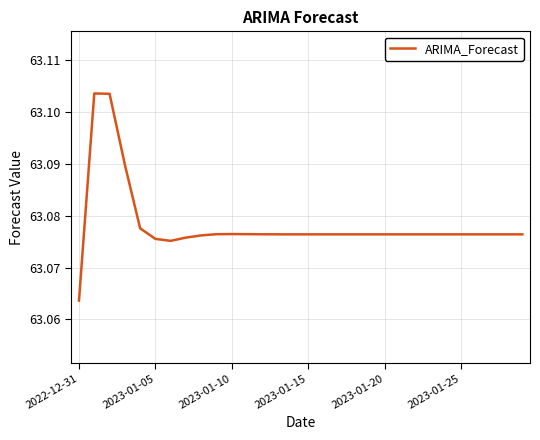

Does the chart display data point markers on the line(s)?

No